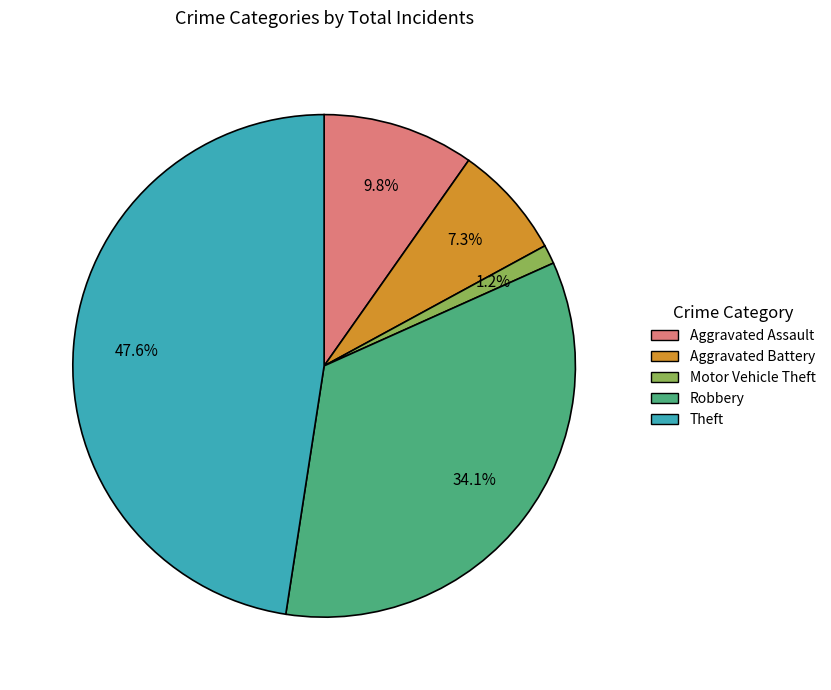

How many segments does this pie chart have?

5